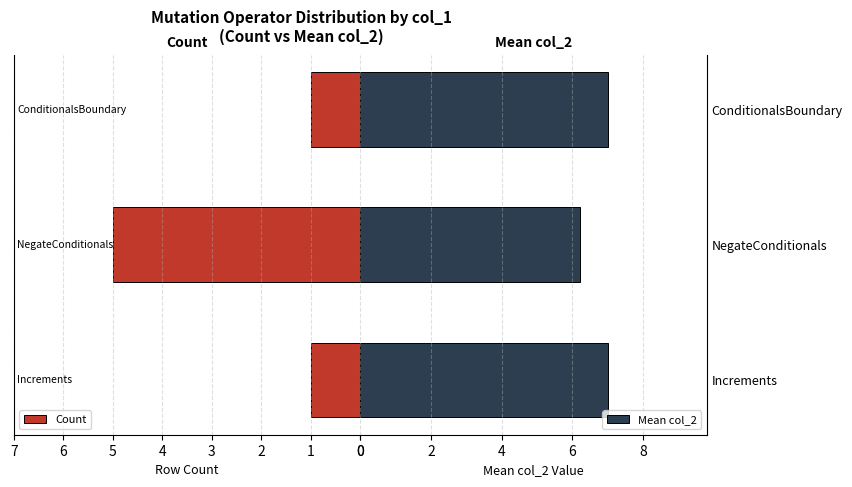

Is it true that Mean col_2 equals 9.3 at Increments?

False